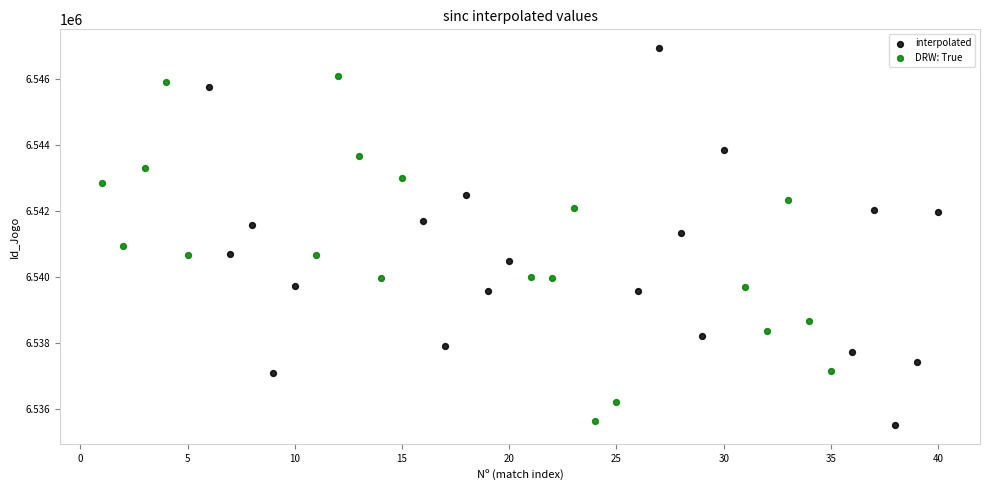

What are all the series names shown in the legend?

interpolated, DRW: True